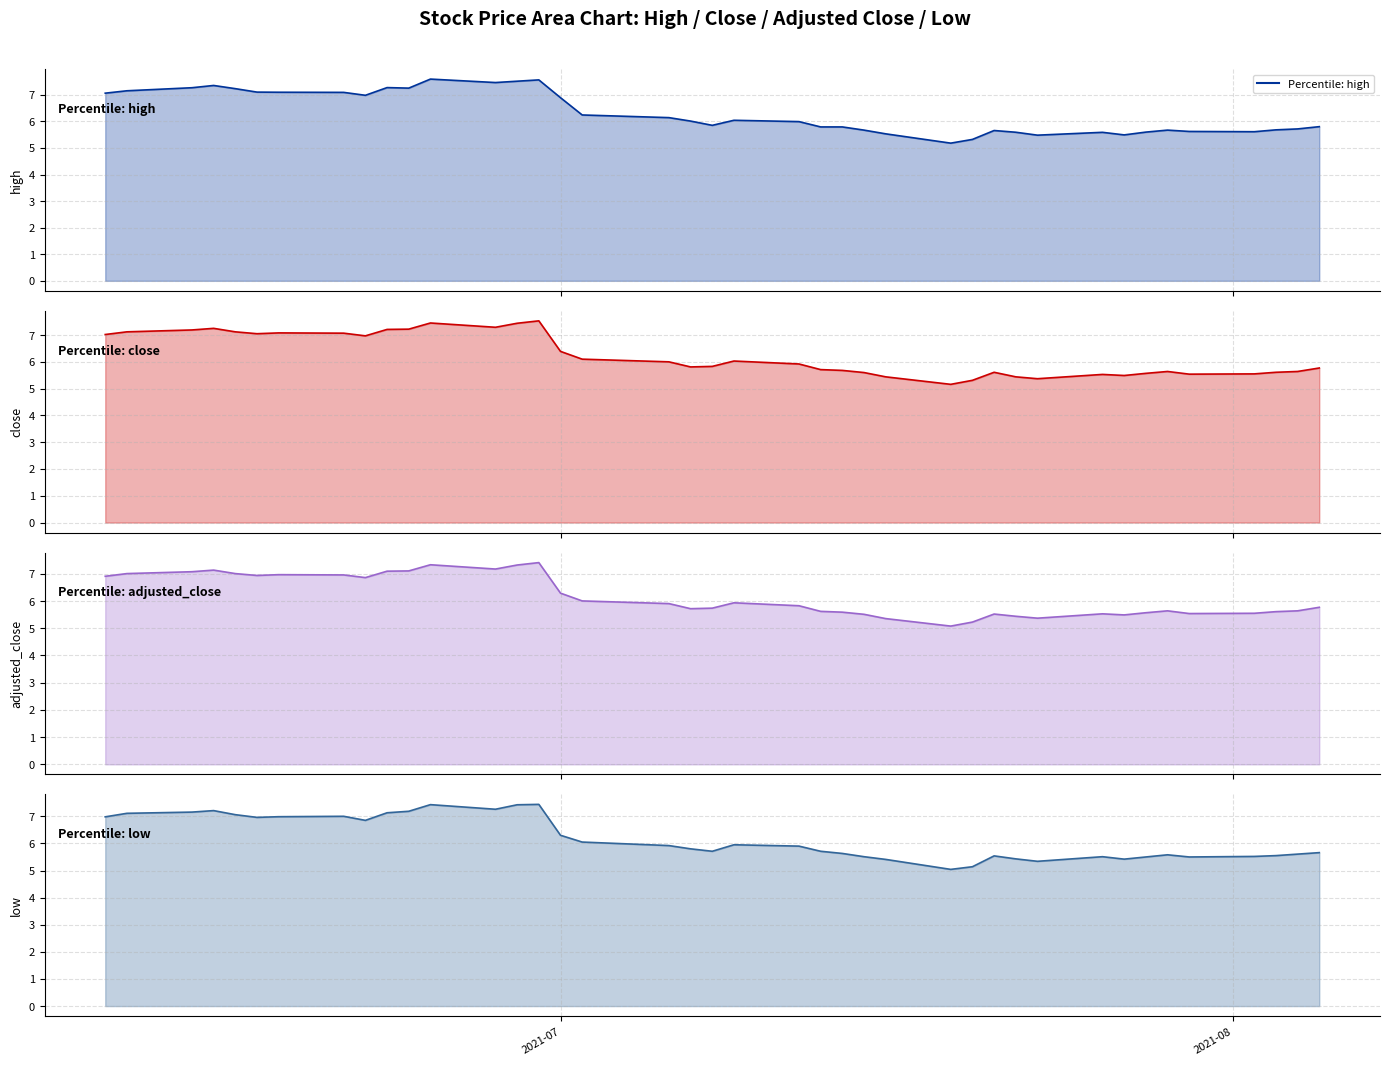

At how many categories does at least one series exceed 7?

14